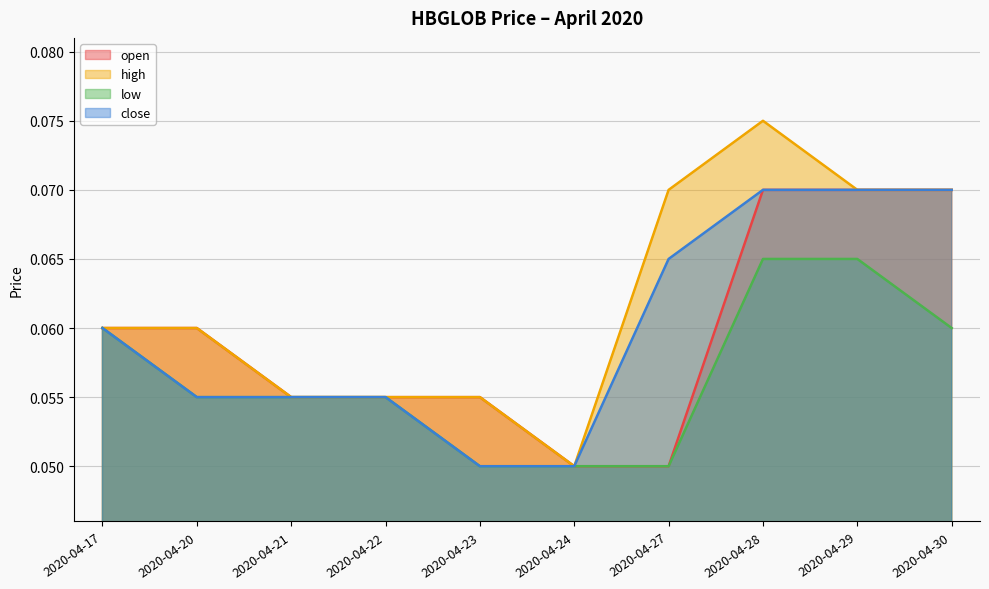

Reading right to left, what are all the values shown in this chart?

open: 0.1	0.1	0.1	0.1	0.1	0.1	0.1	0.1	0.1	0.1
high: 0.1	0.1	0.1	0.1	0.1	0.1	0.1	0.1	0.1	0.1
low: 0.1	0.1	0.1	0.1	0.1	0.1	0.1	0.1	0.1	0.1
close: 0.1	0.1	0.1	0.1	0.1	0.1	0.1	0.1	0.1	0.1